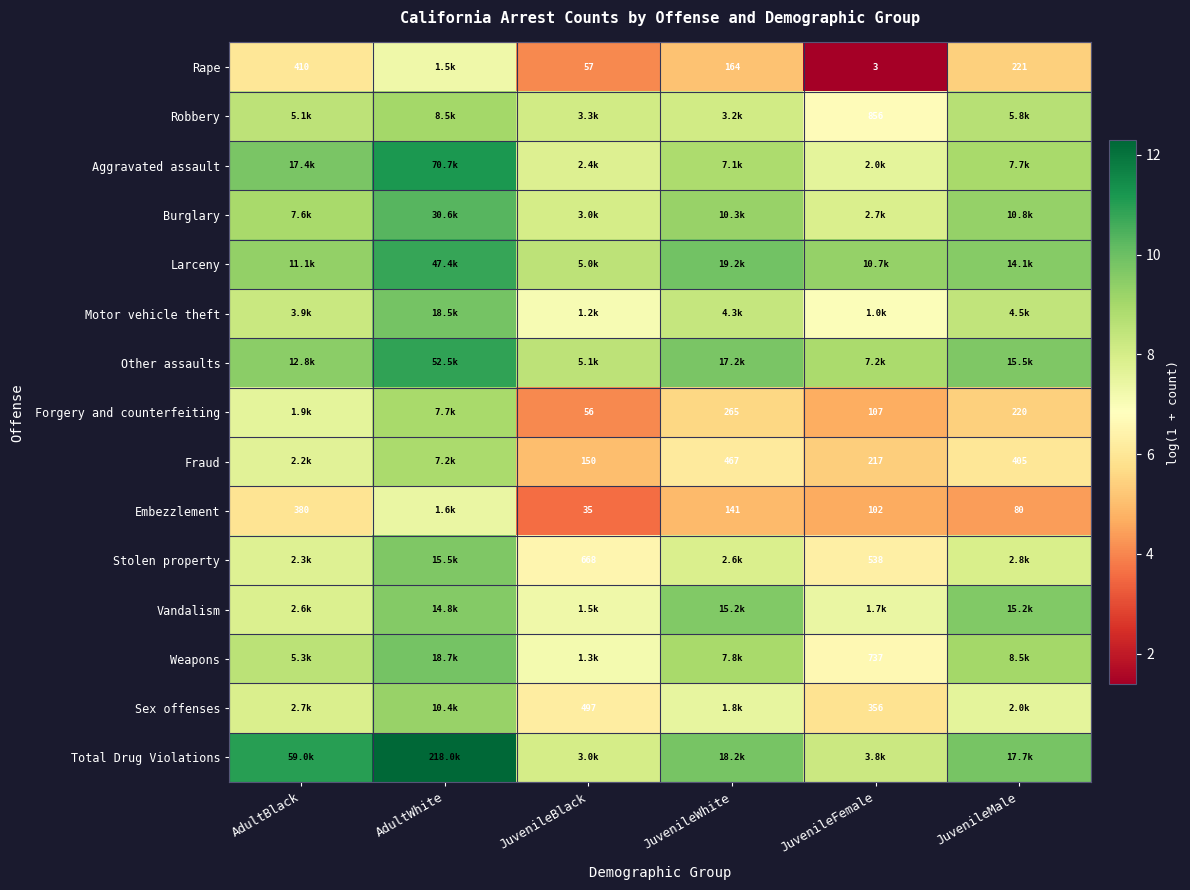

Is the value of Motor vehicle theft at AdultBlack greater than the value of Robbery at AdultBlack?

No